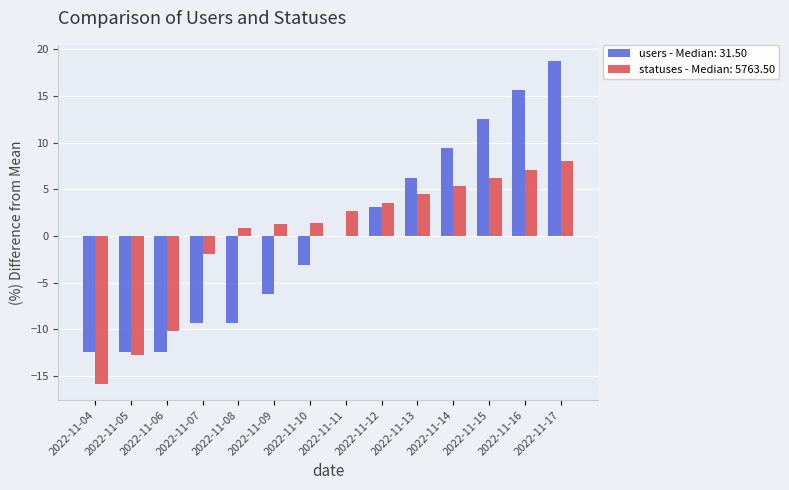

How many groups of bars are there?

14